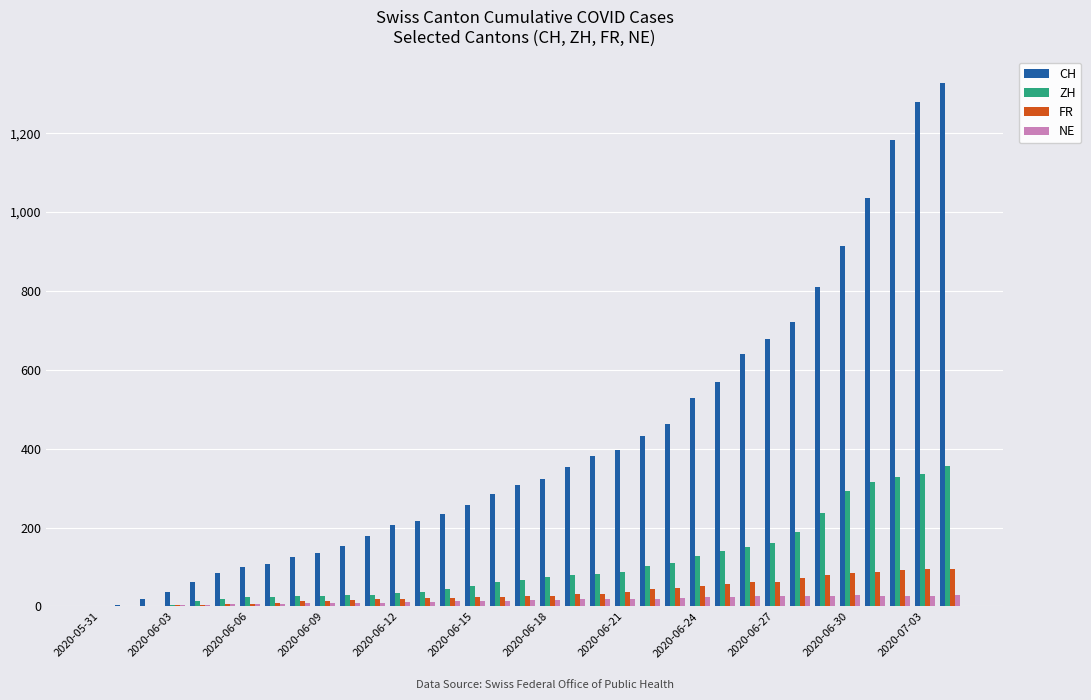

What are all the series names shown in the legend?

CH, ZH, FR, NE